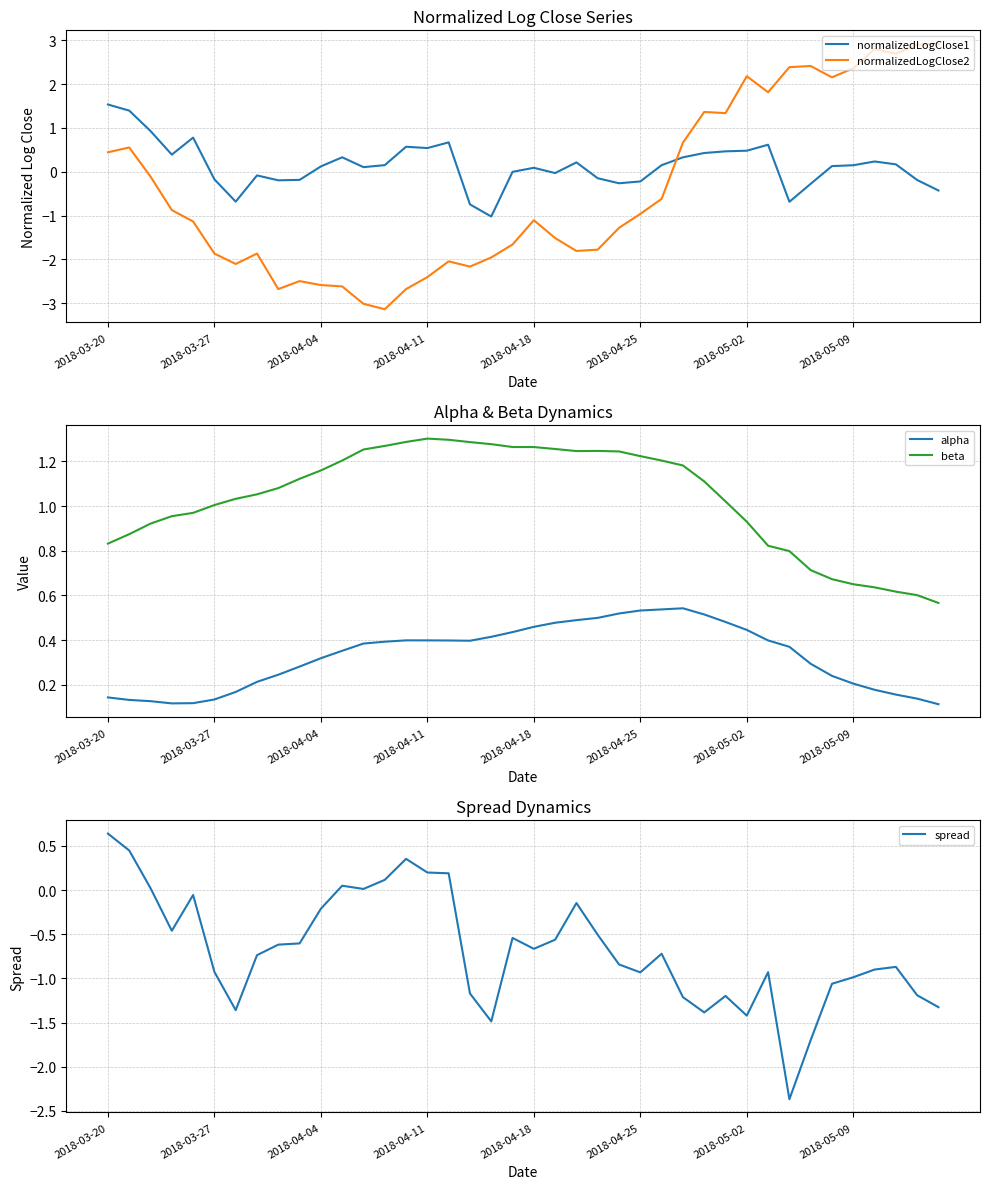

After their last crossing, which series has the higher values: normalizedLogClose1 or normalizedLogClose2?

normalizedLogClose2